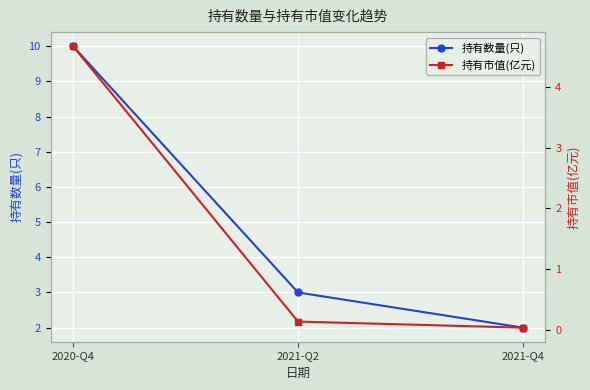

Reading left to right, what are all the values shown in this chart?

持有数量(只): 10.0	3.0	2.0
持有市值(亿元): 4.7	0.1	0.0